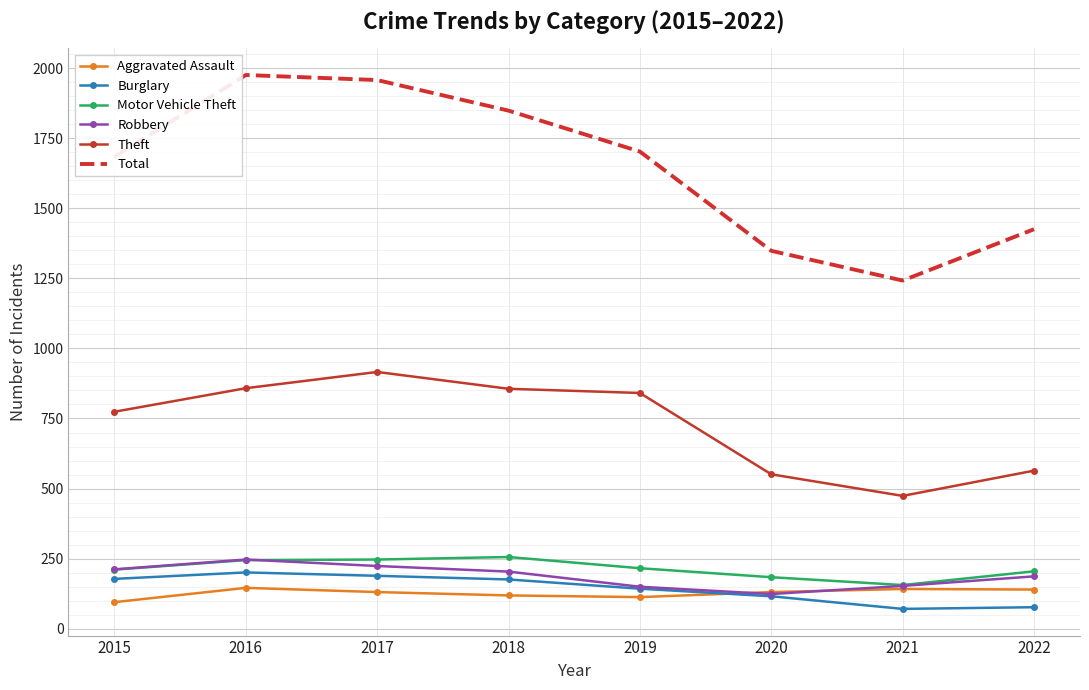

What is the greatest value displayed?

1975